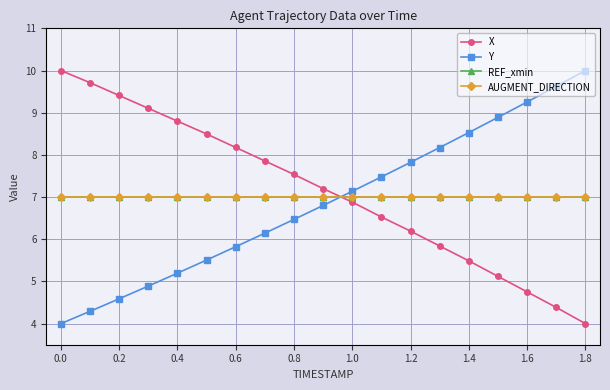

True or false: AUGMENT_DIRECTION and X cross at least once.

True